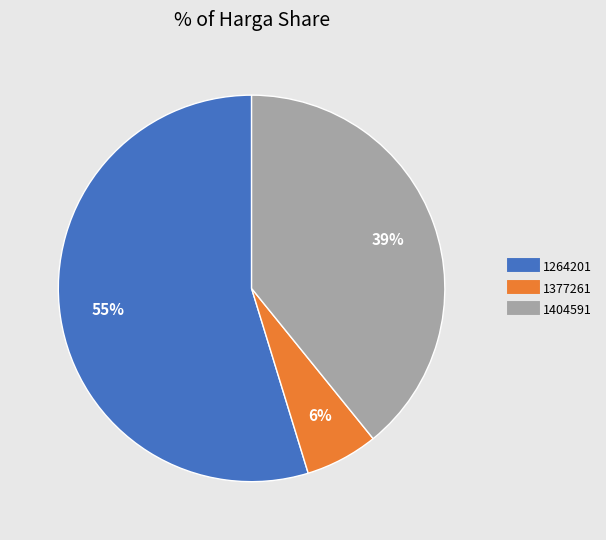

Is the sum of 1404591 and 1264201 greater than half?

Yes